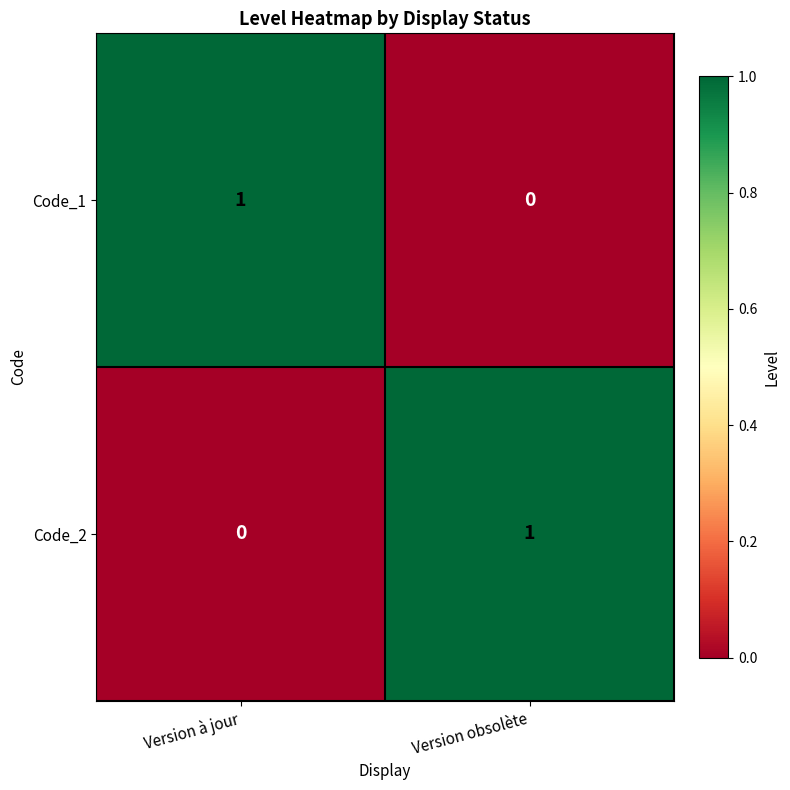

Which category has the highest value in the Code_2 series?

Version obsolète